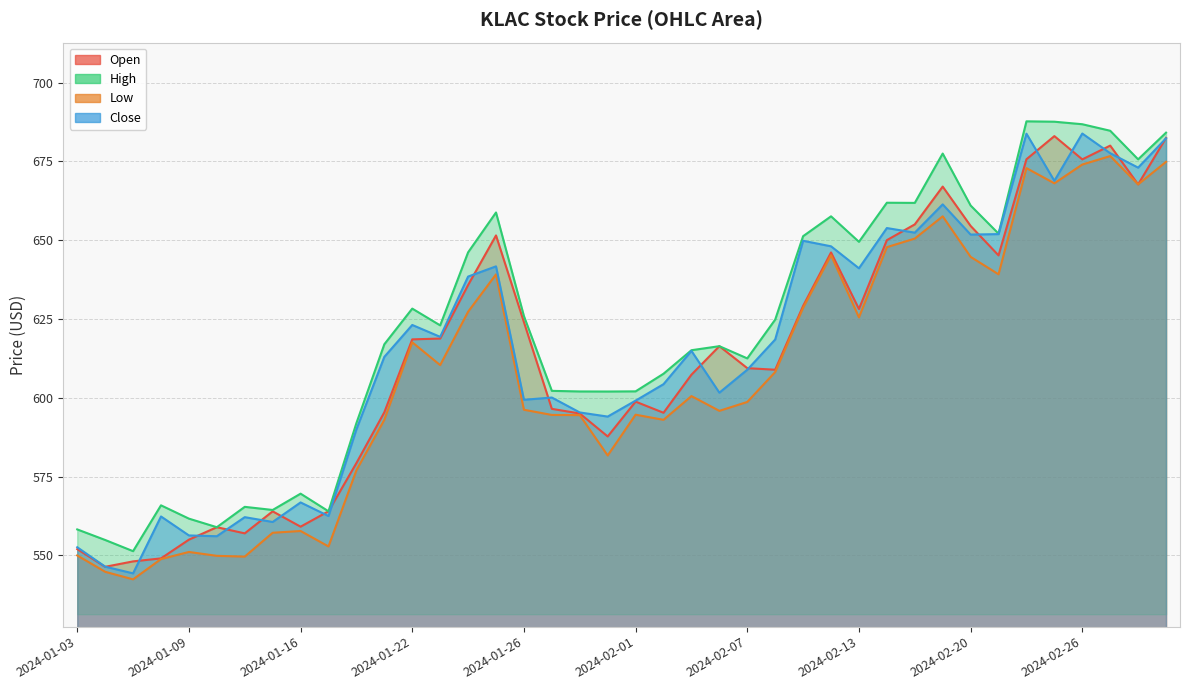

Reading left to right, what are all the values shown in this chart?

Open: 2024-01-03=552.0	2024-01-04=546.4	2024-01-05=548.1	2024-01-08=549.1	2024-01-09=555.0	2024-01-10=559.0	2024-01-11=557.0	2024-01-12=564.0	2024-01-16=559.1	2024-01-17=564.0	2024-01-18=579.3	2024-01-19=595.4	2024-01-22=618.5	2024-01-23=618.8	2024-01-24=635.8	2024-01-25=651.5	2024-01-26=624.0	2024-01-29=596.5	2024-01-30=595.0	2024-01-31=587.7	2024-02-01=598.8	2024-02-02=595.2	2024-02-05=607.3	2024-02-06=616.4	2024-02-07=609.4	2024-02-08=608.9	2024-02-09=629.1	2024-02-12=646.1	2024-02-13=628.2	2024-02-14=650.0	2024-02-15=655.0	2024-02-16=667.0	2024-02-20=654.5	2024-02-21=645.2	2024-02-22=675.7	2024-02-23=683.0	2024-02-26=675.6	2024-02-27=680.0	2024-02-28=667.7	2024-02-29=682.4
High: 2024-01-03=558.2	2024-01-04=554.9	2024-01-05=551.4	2024-01-08=565.9	2024-01-09=561.7	2024-01-10=559.0	2024-01-11=565.4	2024-01-12=564.4	2024-01-16=569.6	2024-01-17=564.0	2024-01-18=592.0	2024-01-19=617.0	2024-01-22=628.3	2024-01-23=623.0	2024-01-24=646.1	2024-01-25=658.8	2024-01-26=625.9	2024-01-29=602.2	2024-01-30=602.0	2024-01-31=602.0	2024-02-01=602.0	2024-02-02=607.6	2024-02-05=615.1	2024-02-06=616.4	2024-02-07=612.5	2024-02-08=624.8	2024-02-09=651.3	2024-02-12=657.6	2024-02-13=649.5	2024-02-14=661.9	2024-02-15=661.8	2024-02-16=677.5	2024-02-20=661.0	2024-02-21=652.1	2024-02-22=687.7	2024-02-23=687.6	2024-02-26=686.8	2024-02-27=684.7	2024-02-28=675.6	2024-02-29=684.1
Low: 2024-01-03=550.0	2024-01-04=544.8	2024-01-05=542.4	2024-01-08=548.9	2024-01-09=551.1	2024-01-10=549.9	2024-01-11=549.6	2024-01-12=557.2	2024-01-16=557.8	2024-01-17=552.9	2024-01-18=577.0	2024-01-19=593.0	2024-01-22=617.6	2024-01-23=610.4	2024-01-24=627.3	2024-01-25=639.1	2024-01-26=596.2	2024-01-29=594.6	2024-01-30=594.5	2024-01-31=581.7	2024-02-01=594.6	2024-02-02=593.0	2024-02-05=600.5	2024-02-06=595.9	2024-02-07=598.7	2024-02-08=608.2	2024-02-09=628.5	2024-02-12=645.2	2024-02-13=625.5	2024-02-14=647.8	2024-02-15=650.5	2024-02-16=657.6	2024-02-20=644.7	2024-02-21=639.2	2024-02-22=672.9	2024-02-23=668.0	2024-02-26=674.0	2024-02-27=676.7	2024-02-28=667.7	2024-02-29=674.8
Close: 2024-01-03=552.6	2024-01-04=546.4	2024-01-05=544.3	2024-01-08=562.4	2024-01-09=556.3	2024-01-10=556.1	2024-01-11=562.1	2024-01-12=560.6	2024-01-16=566.8	2024-01-17=562.5	2024-01-18=590.0	2024-01-19=613.0	2024-01-22=623.1	2024-01-23=619.3	2024-01-24=638.5	2024-01-25=641.7	2024-01-26=599.4	2024-01-29=600.1	2024-01-30=595.4	2024-01-31=594.0	2024-02-01=599.1	2024-02-02=604.3	2024-02-05=614.9	2024-02-06=601.6	2024-02-07=608.9	2024-02-08=618.5	2024-02-09=649.8	2024-02-12=648.0	2024-02-13=641.1	2024-02-14=653.8	2024-02-15=652.4	2024-02-16=661.4	2024-02-20=651.8	2024-02-21=651.9	2024-02-22=683.8	2024-02-23=668.8	2024-02-26=683.8	2024-02-27=677.6	2024-02-28=673.0	2024-02-29=682.3